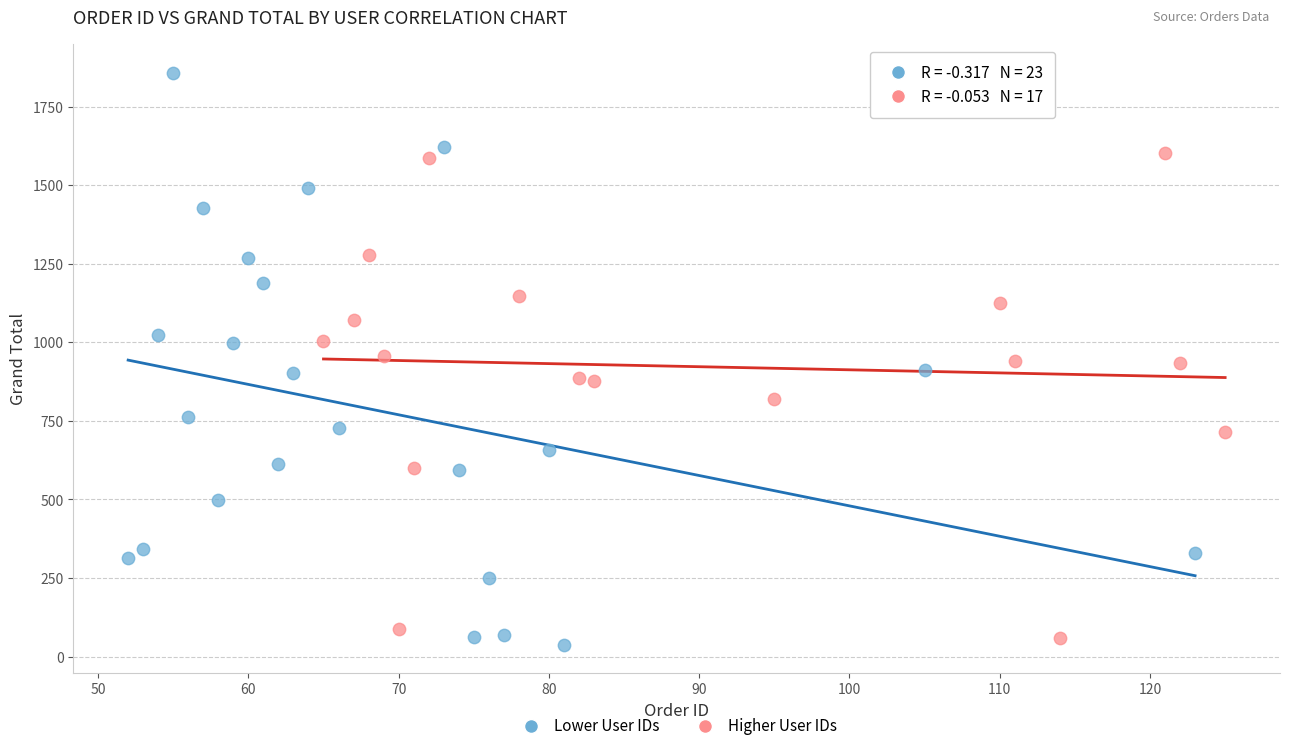

Which series contains the lowest Y value?

Lower User IDs